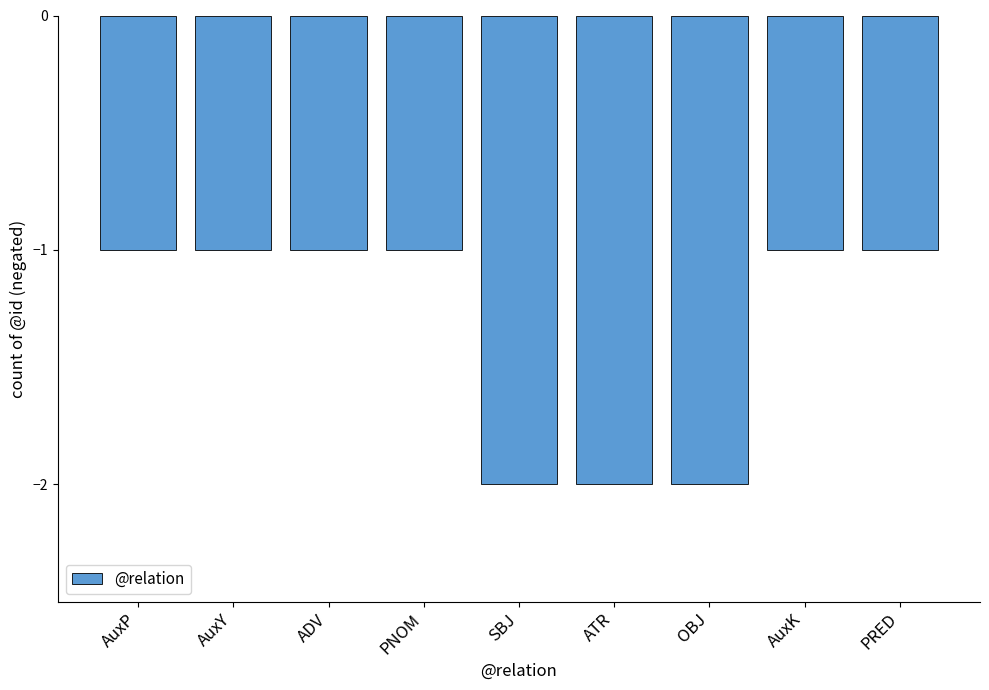

Reading left to right, extract all data points from this chart.

AuxP=-1	AuxY=-1	ADV=-1	PNOM=-1	SBJ=-2	ATR=-2	OBJ=-2	AuxK=-1	PRED=-1